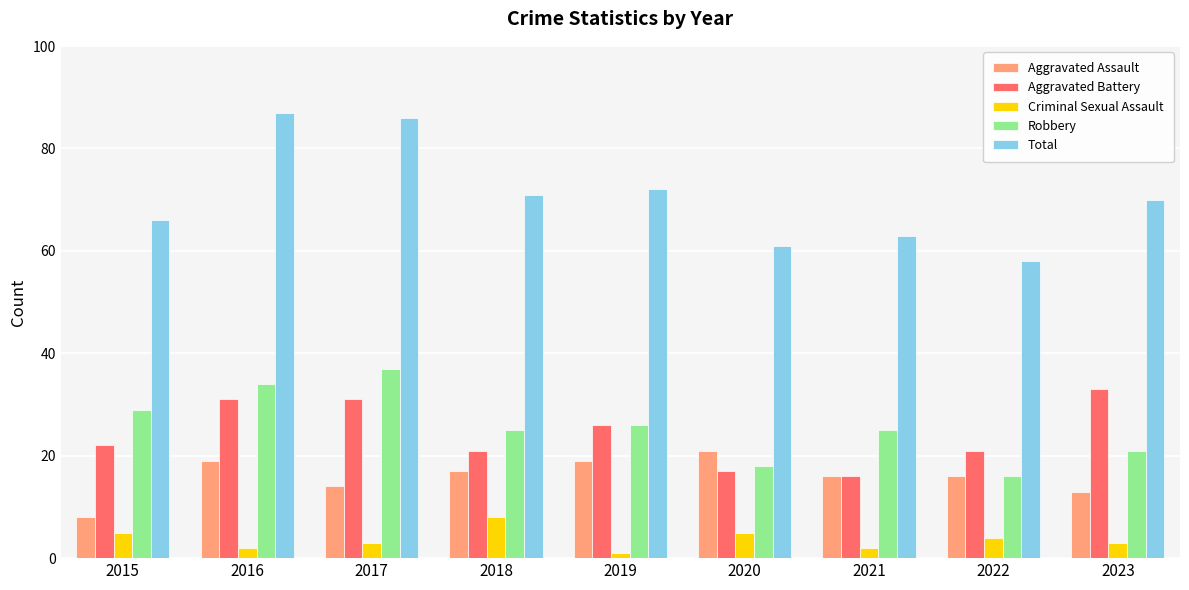

The value of Aggravated Battery at 2018 is 21. True or false?

True